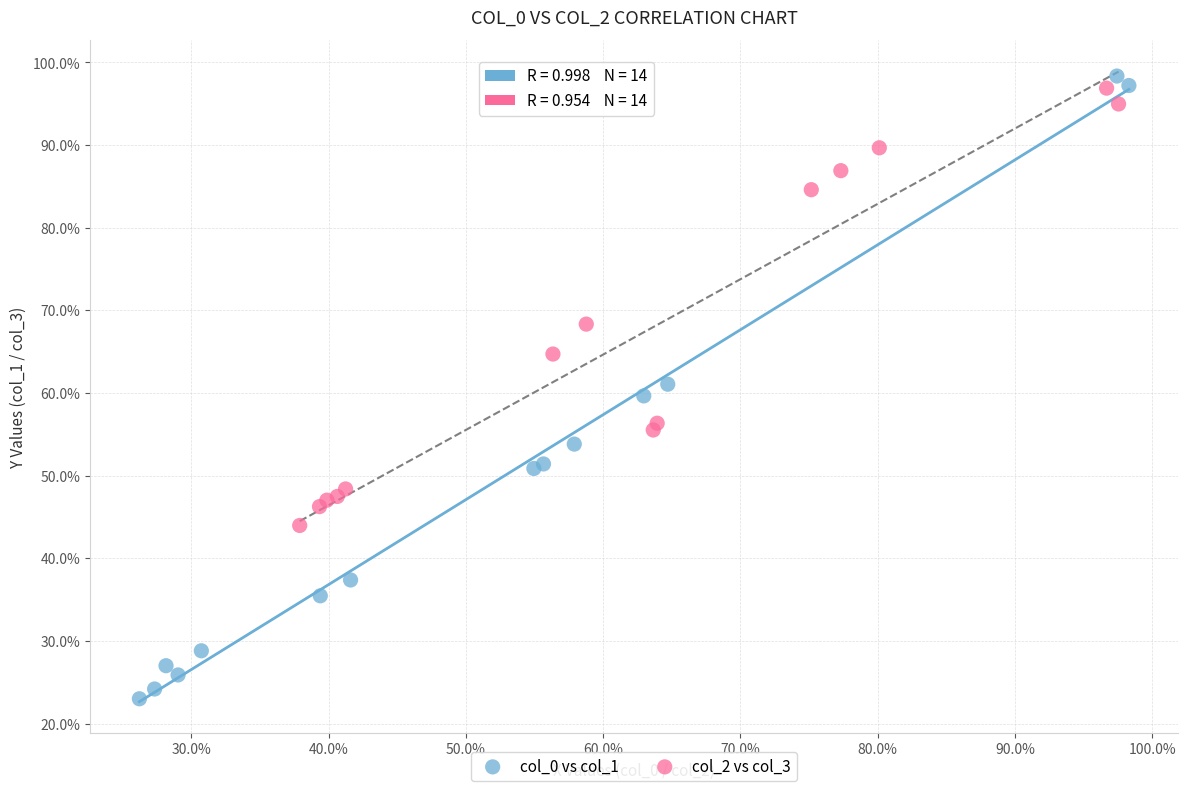

Which series reaches the minimum Y coordinate?

col_0 vs col_1